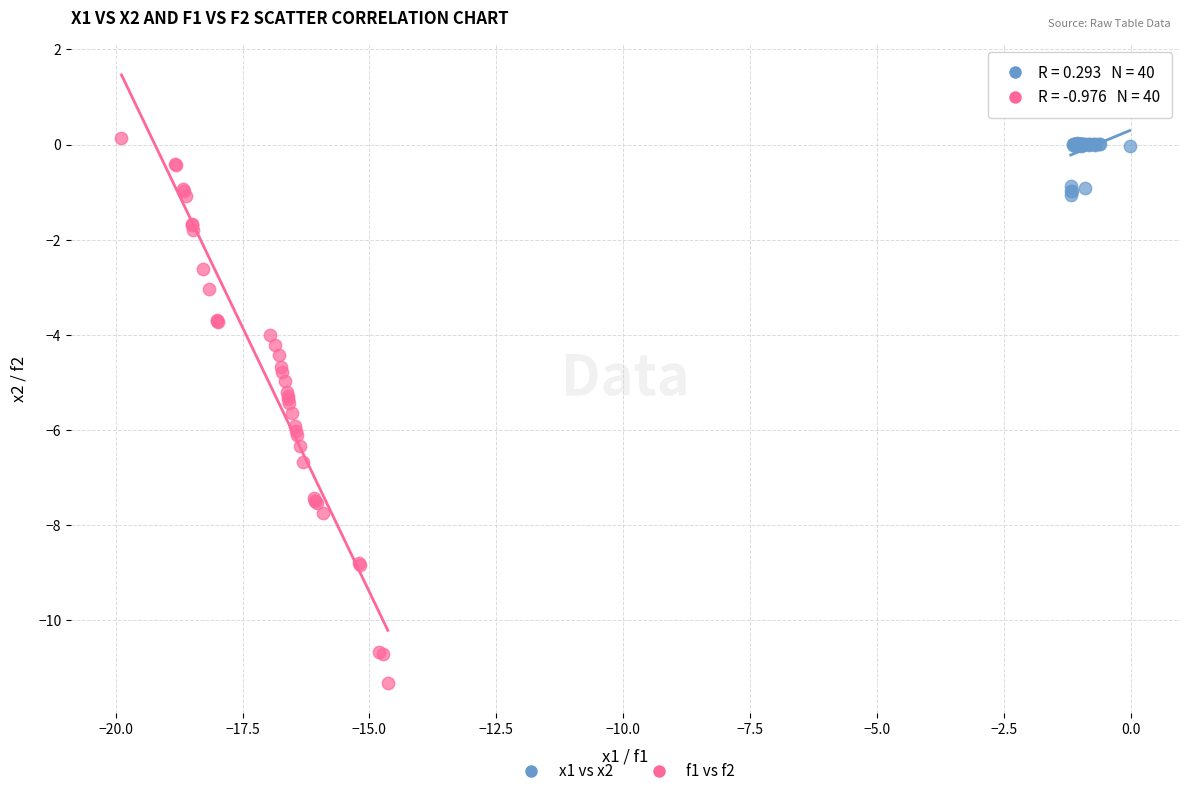

Which series contains the lowest Y value?

f1 vs f2